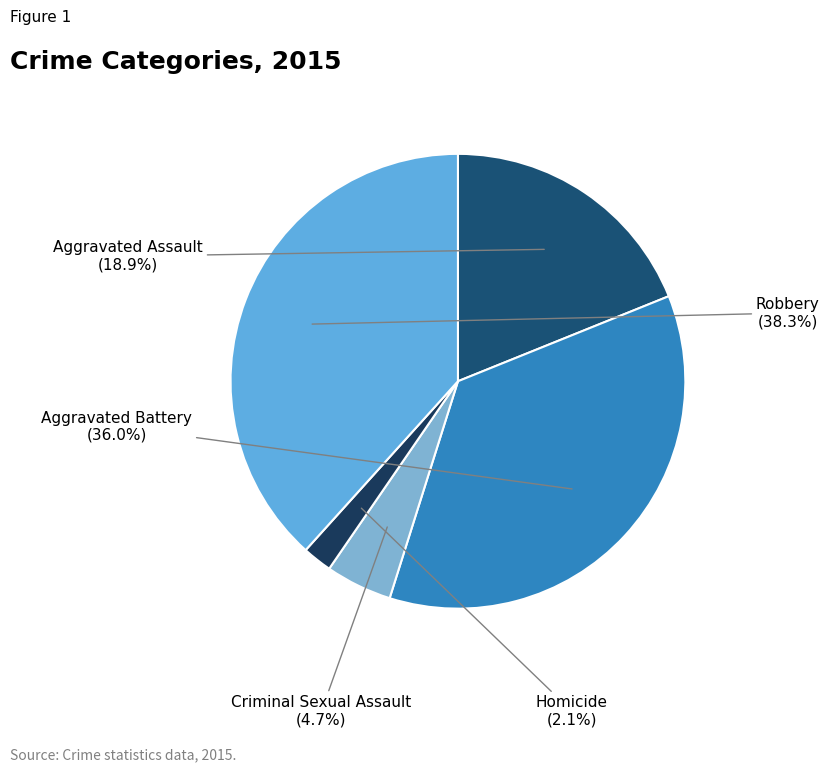

Which category has the smallest portion of the pie?

Homicide